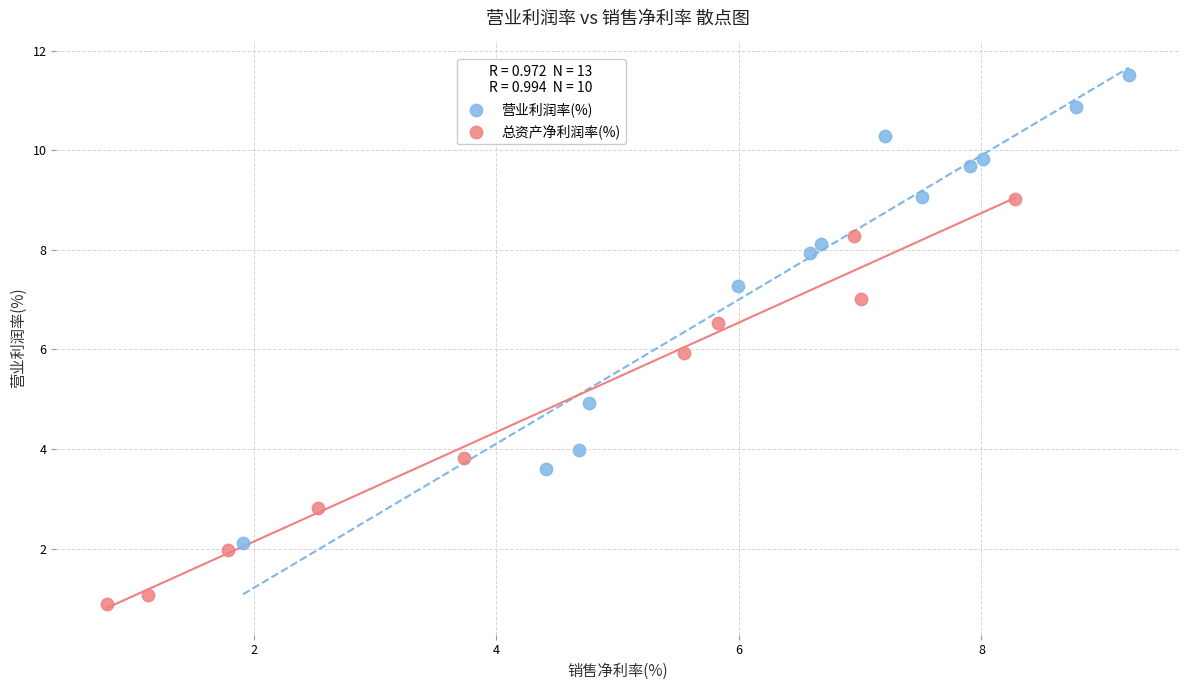

Which series contains the lowest Y value?

总资产净利润率(%)